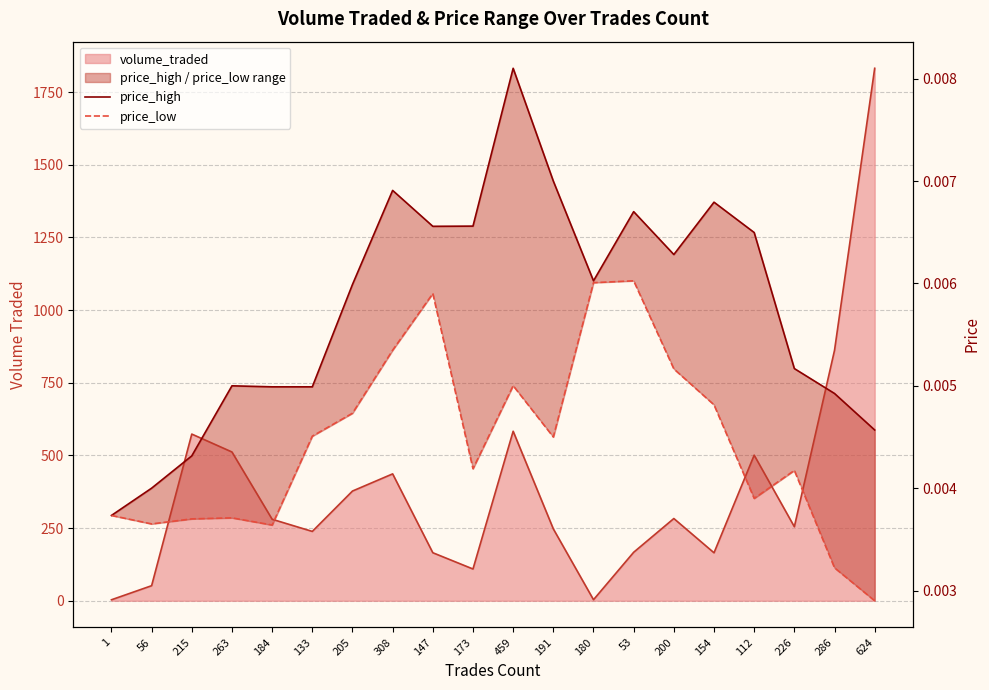

True or false: price_low and price_high cross at least once.

False